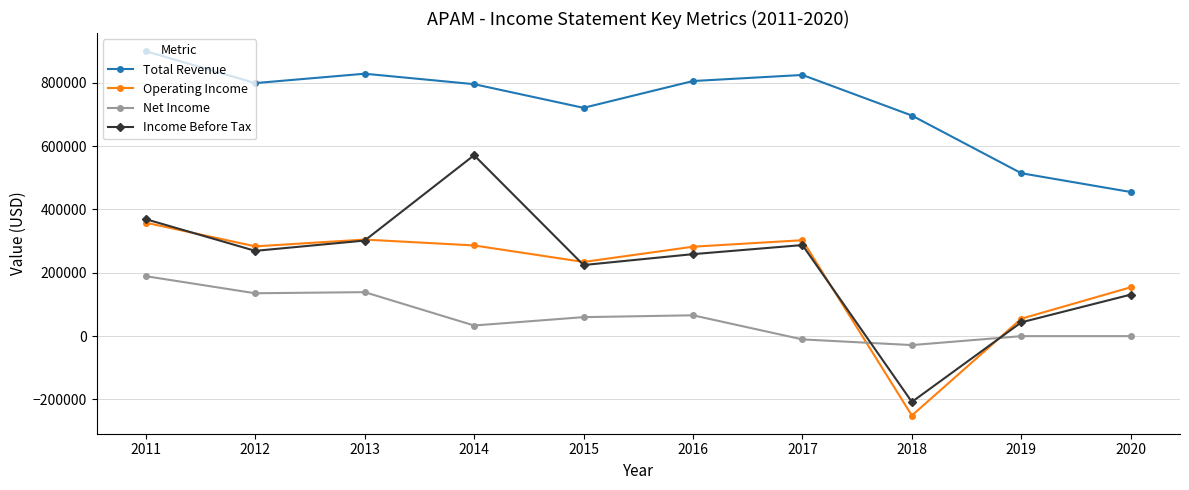

What is the smallest value displayed?

-250600